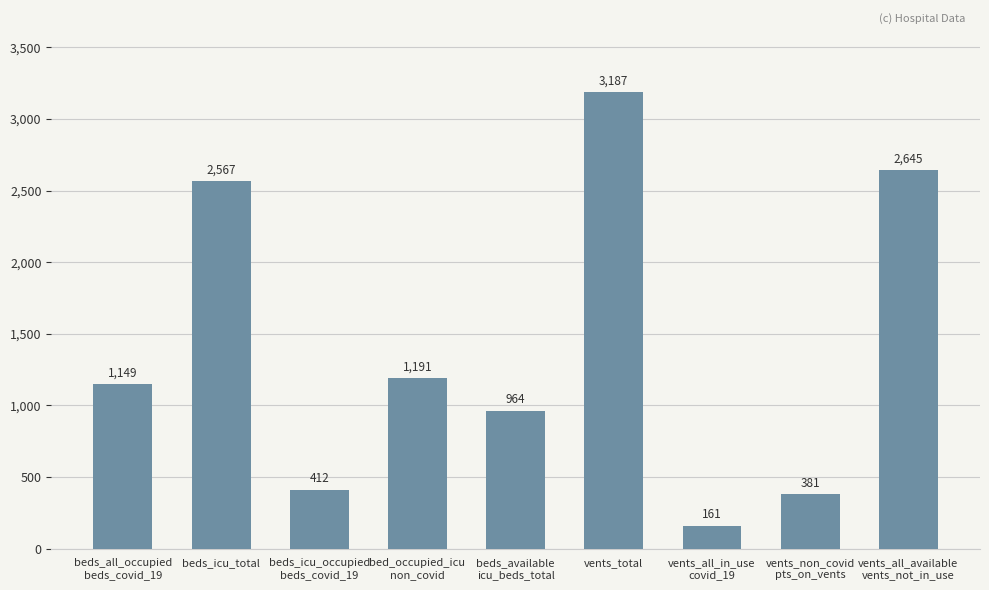

True or false: the data shows 3187 at vents_total.

True